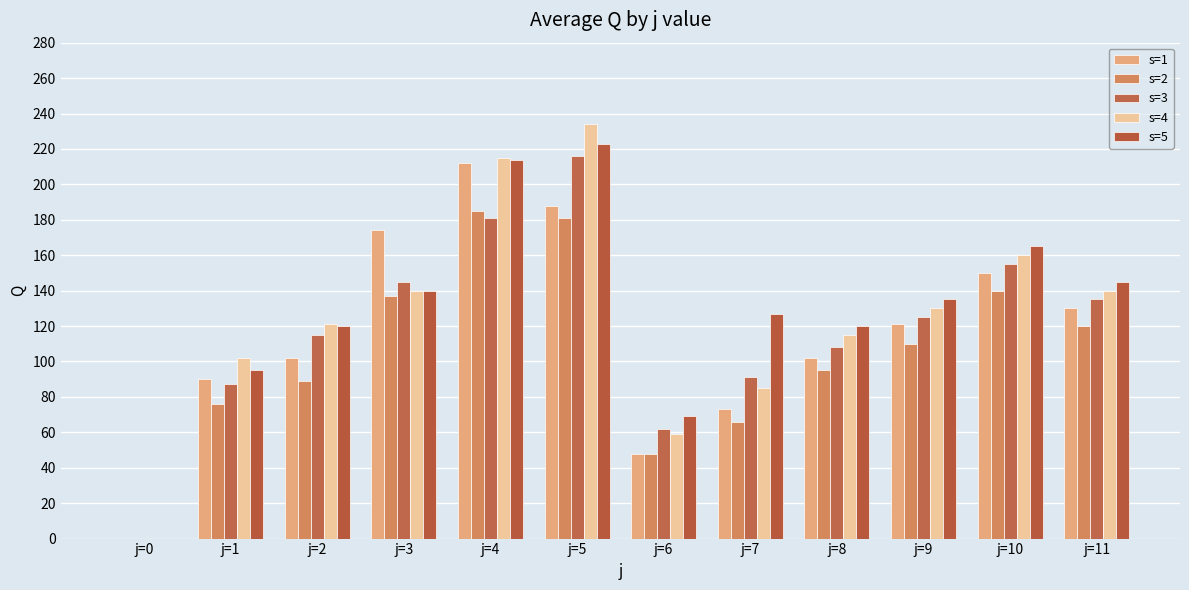

Are the bars grouped side by side (vs. stacked)?

Yes